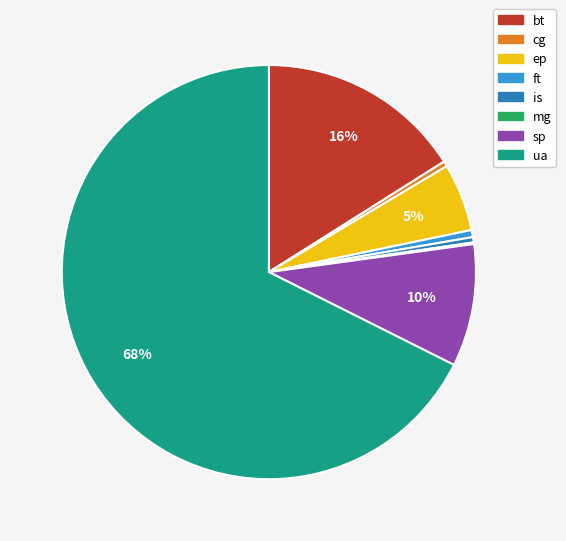

Which category has the biggest portion of the pie?

ua